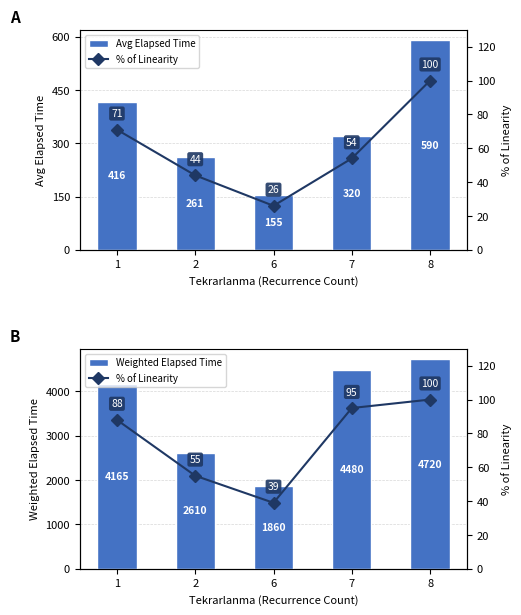

Is the value of % of Linearity at 7 greater than the value of Weighted Elapsed Time at 8?

No